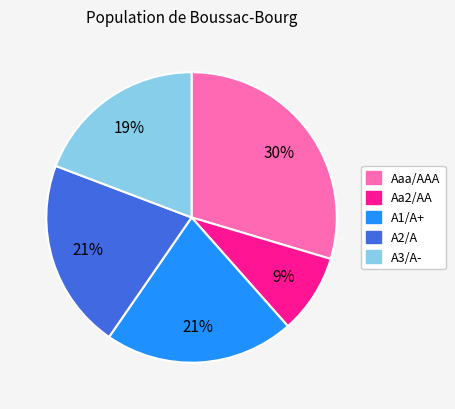

Is there a majority slice in this chart?

No